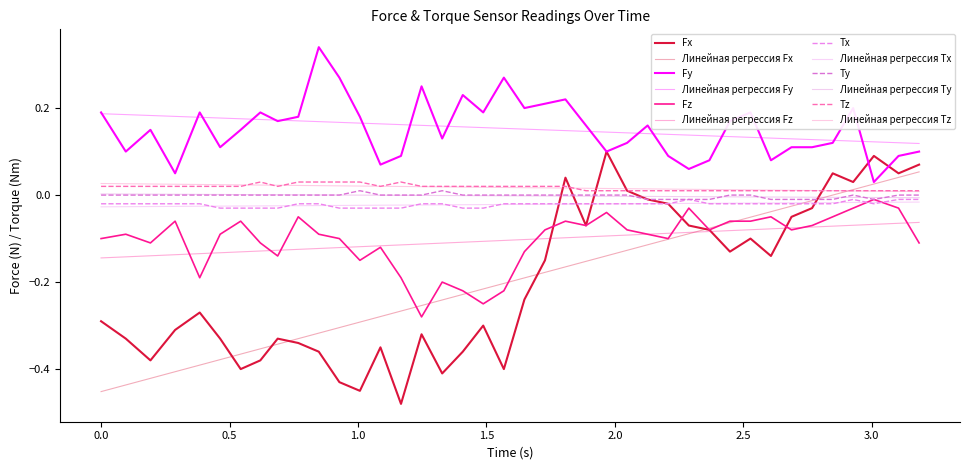

How many lines are shown in the chart?

12